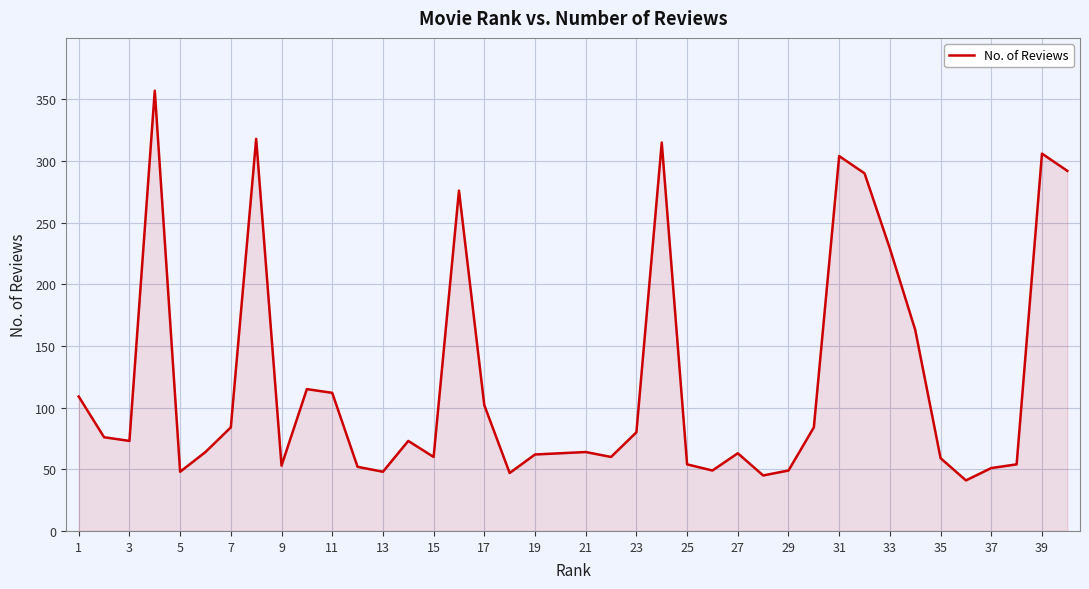

What is the maximum value shown in the chart?

357